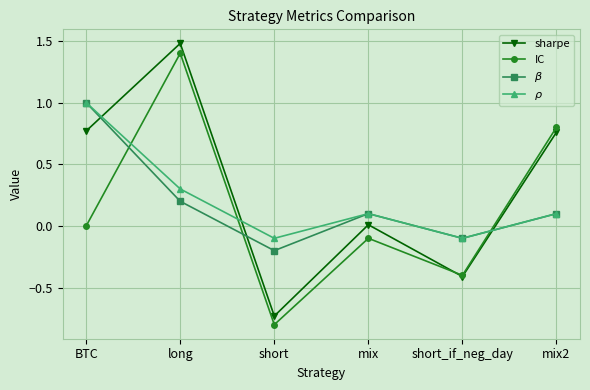

What is the spread (max minus min) of values at short_if_neg_day?

0.3